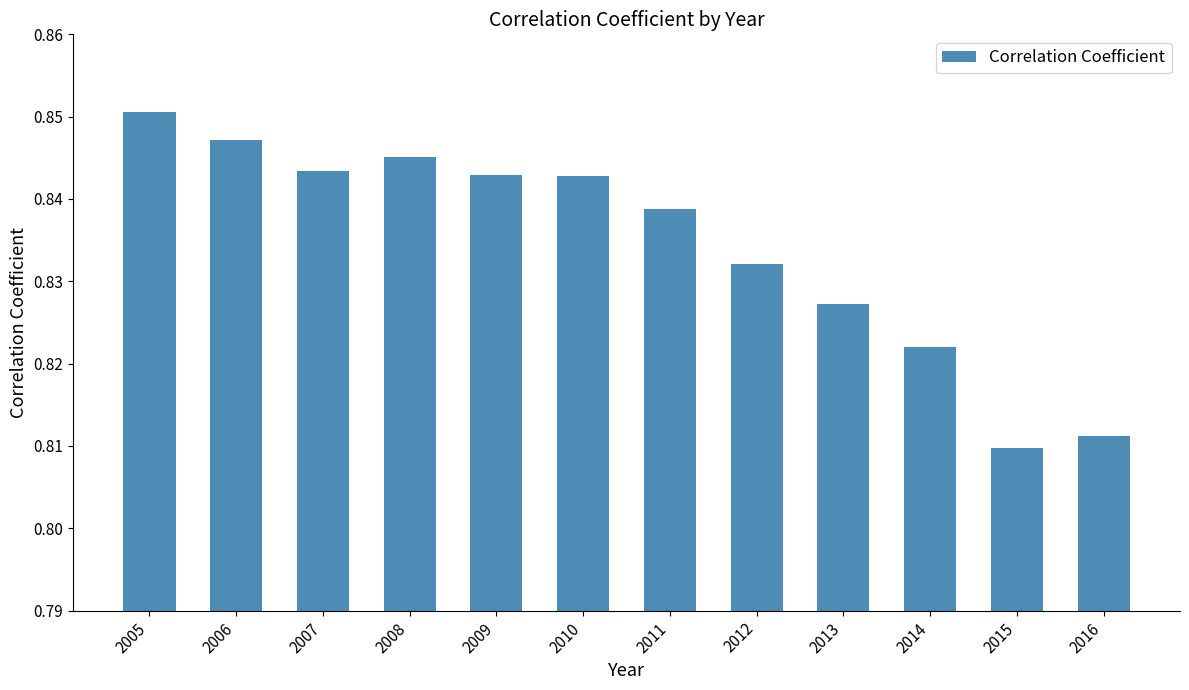

At which category does the chart reach its peak across all series?

2005